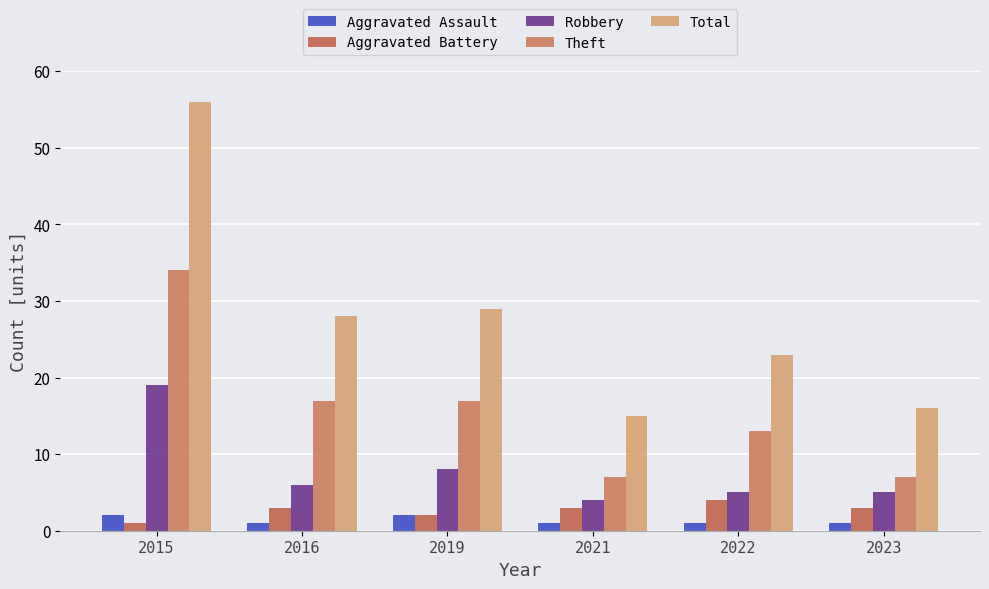

Rank the series at 2019 from highest to lowest value.

Total, Theft, Robbery, Aggravated Assault, Aggravated Battery